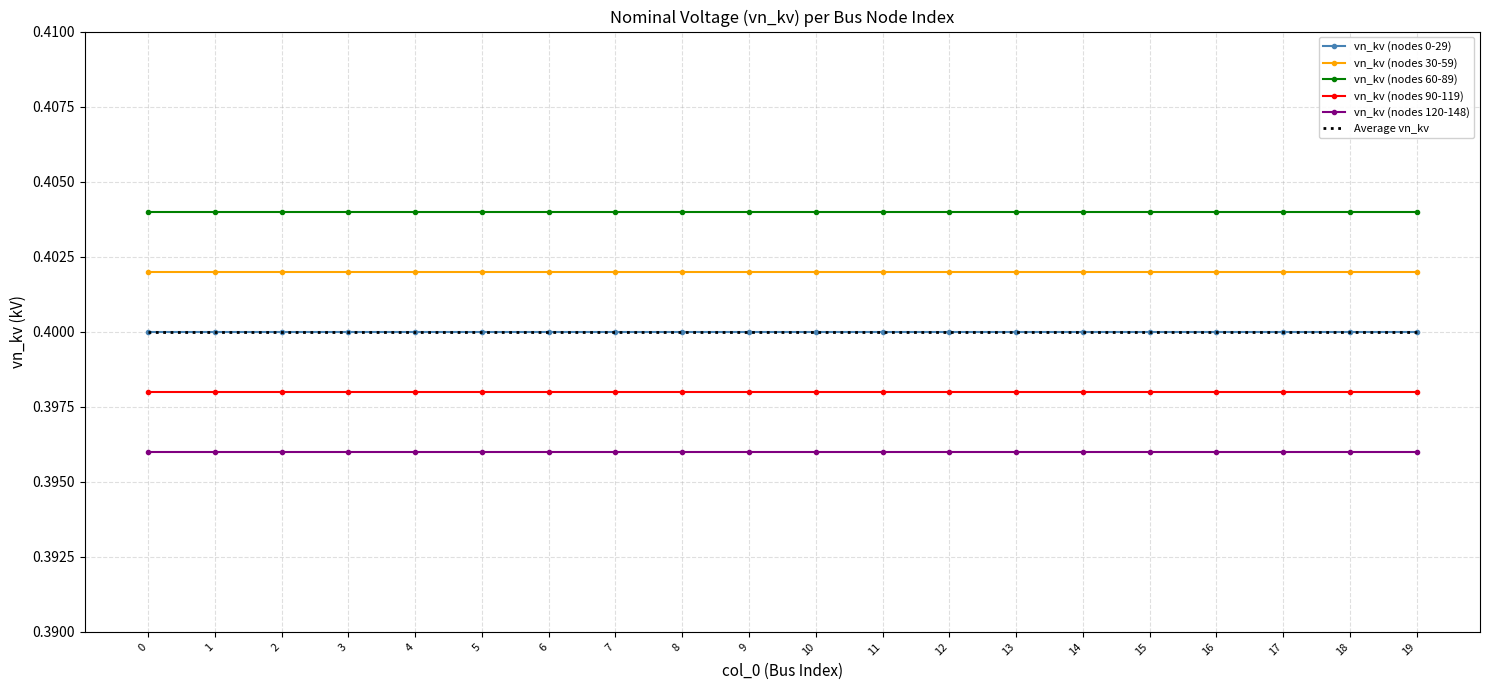

Is the value of vn_kv (nodes 60-89) at 9 greater than the value of vn_kv (nodes 120-148) at 15?

Yes